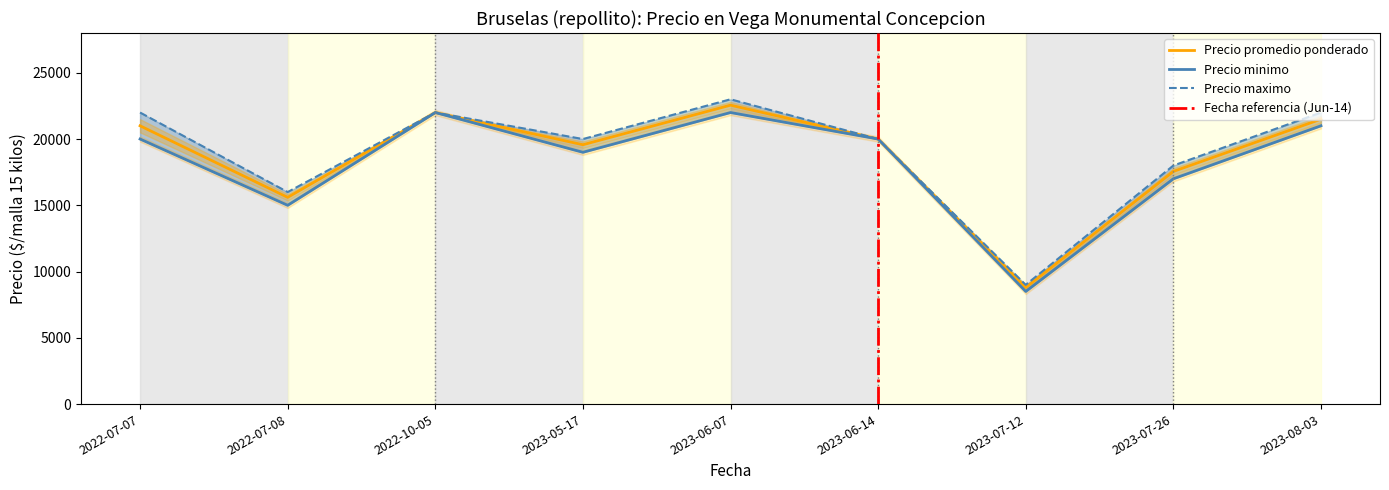

Which series has the largest total across all categories?

Precio maximo